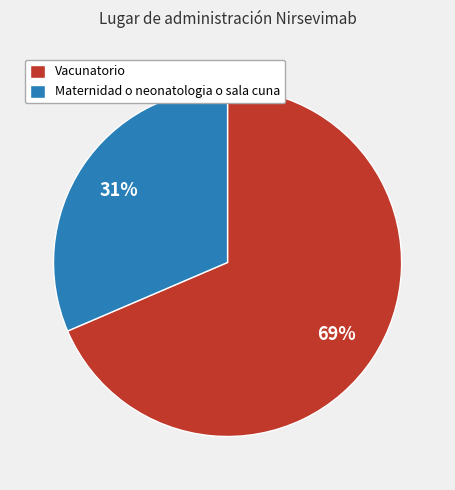

Between Maternidad o neonatologia o sala cuna and Vacunatorio, which is larger?

Vacunatorio